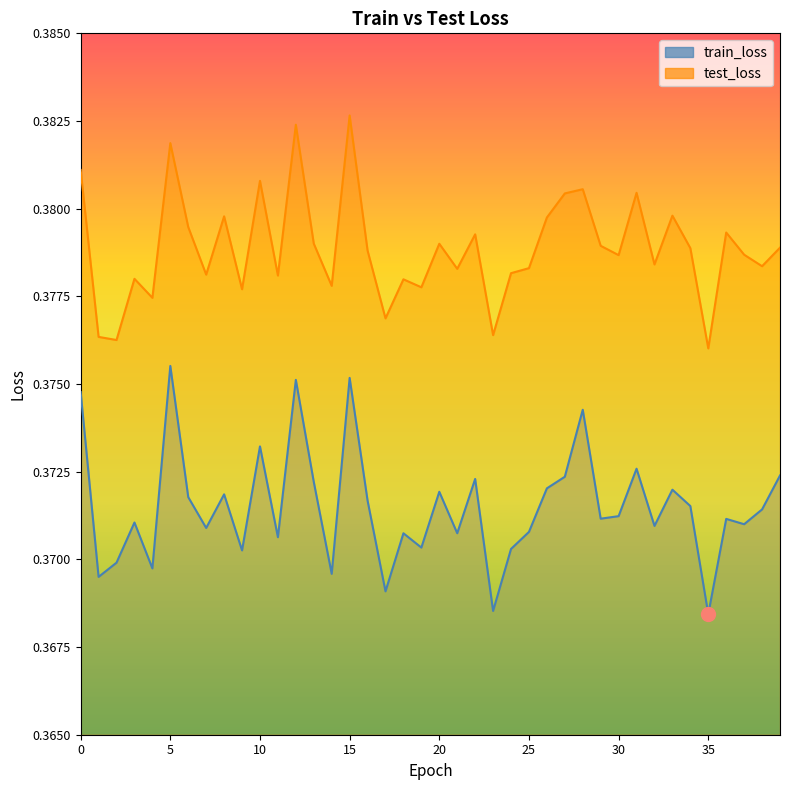

How many lines are shown in the chart?

2